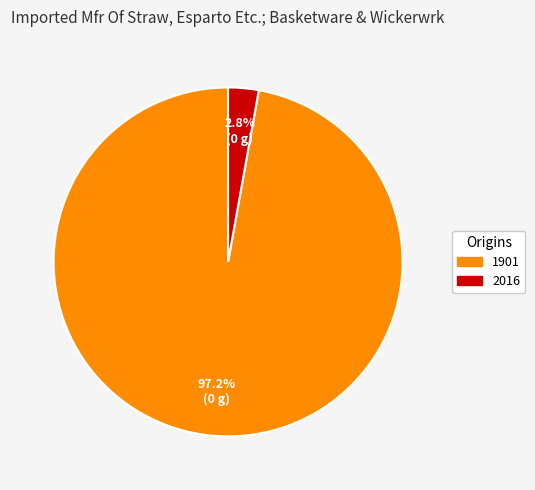

To the nearest percent, what percentage of the pie is 1901?

97%